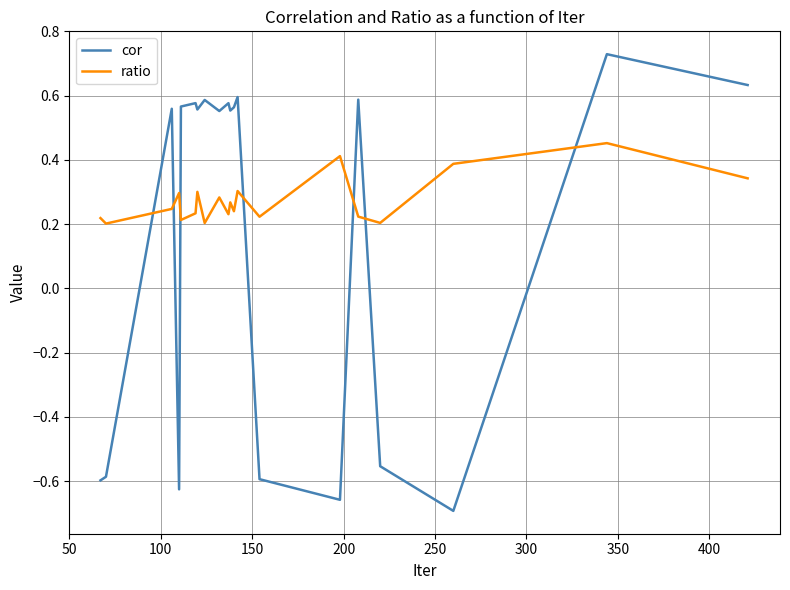

Which series has the widest spread of values?

cor